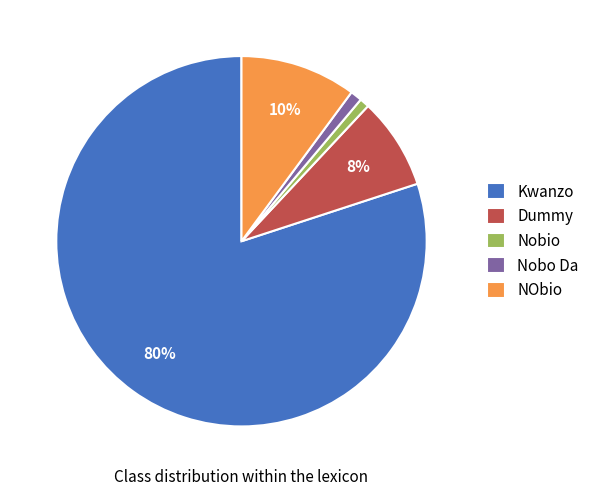

To the nearest percent, what is the difference between the Nobio and Dummy slice percentages?

7%